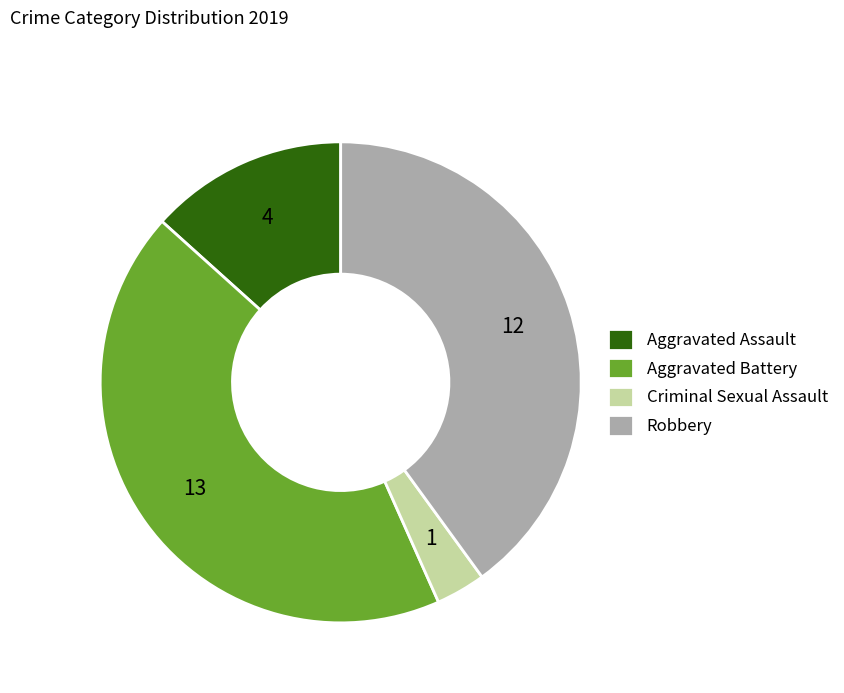

Between Criminal Sexual Assault and Robbery, which is larger?

Robbery